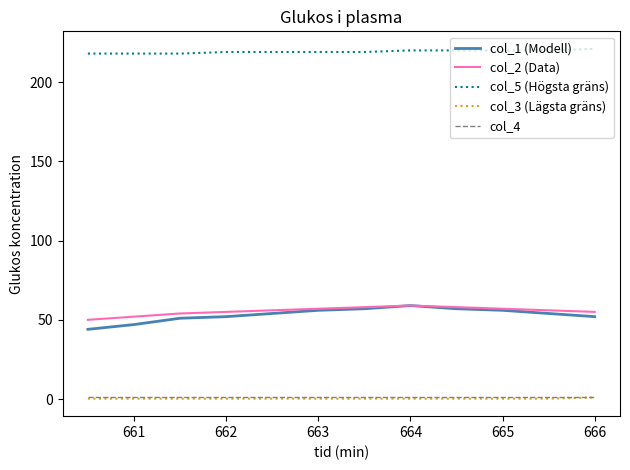

What is the difference between the maximum and minimum values in the col_2 (Data) series?

9.0